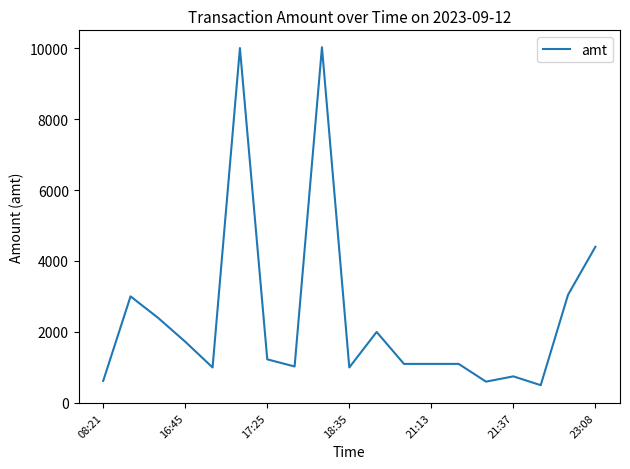

What is the difference between the maximum and minimum values?

9524.0